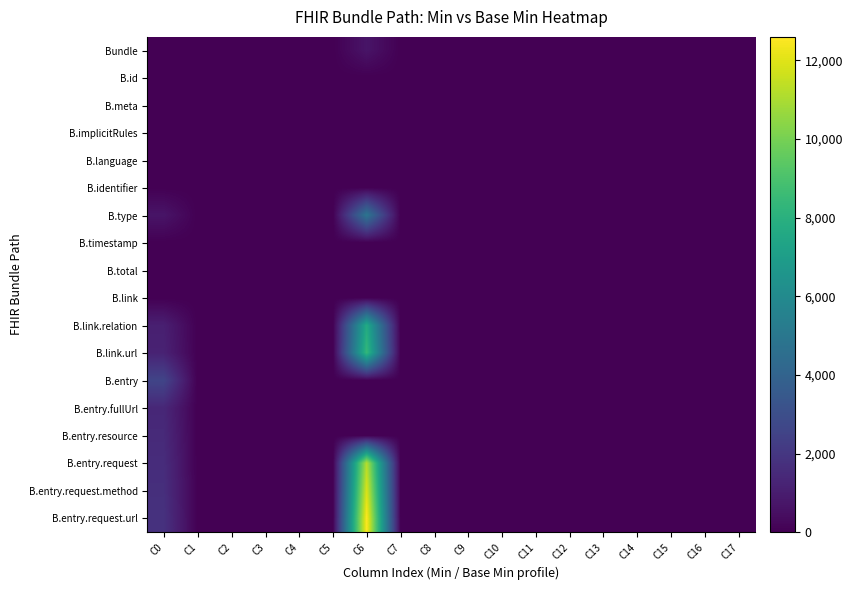

Rank the series at C2 from highest to lowest value.

Bundle, B.id, B.meta, B.implicitRules, B.language, B.identifier, B.type, B.timestamp, B.total, B.link, B.link.relation, B.link.url, B.entry, B.entry.fullUrl, B.entry.resource, B.entry.request, B.entry.request.method, B.entry.request.url